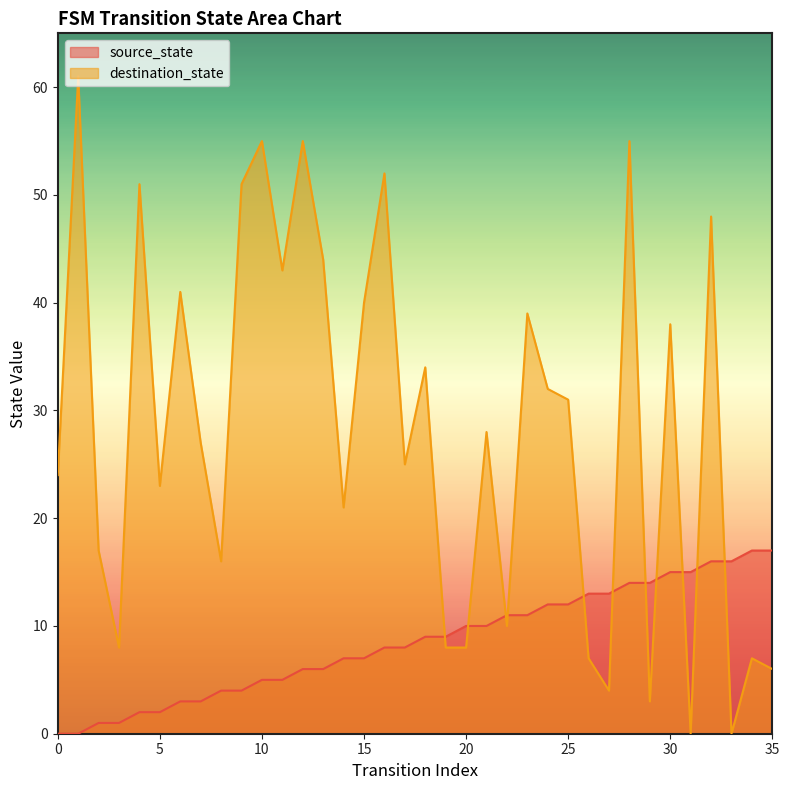

Is the value of source_state at 26 greater than the value of destination_state at 27?

Yes